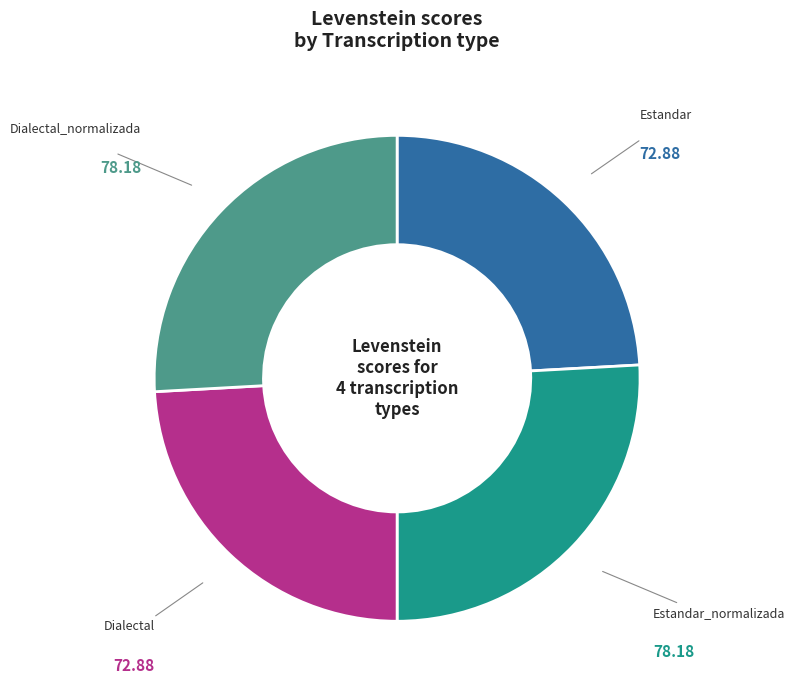

Does Dialectal represent more than half of the total?

No